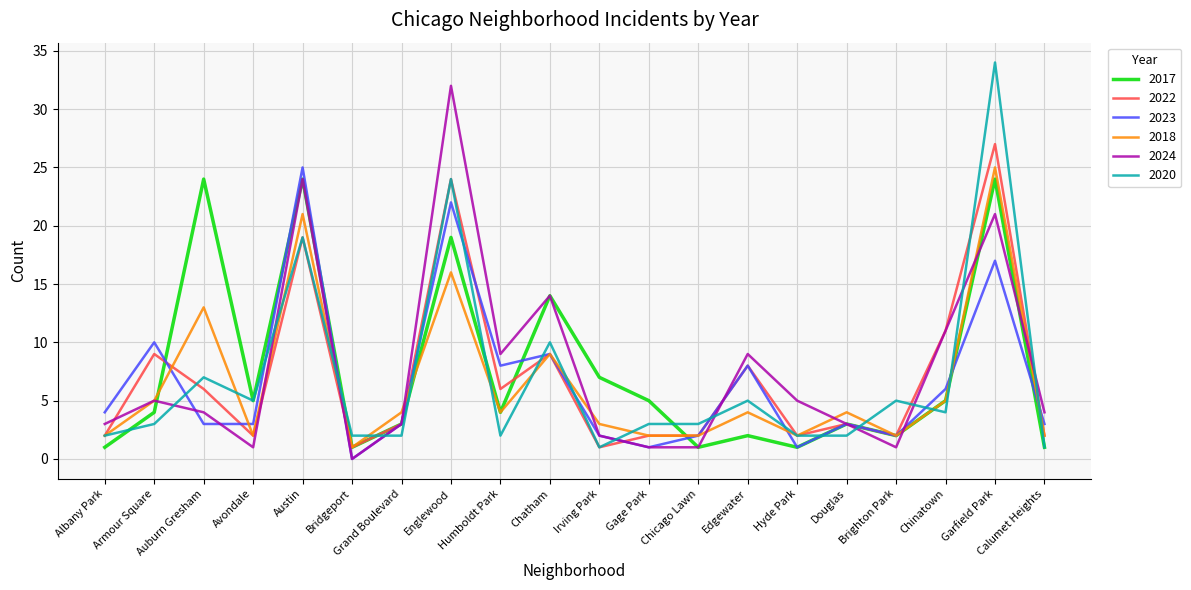

After their last crossing, which series has the higher values: 2023 or 2024?

2024